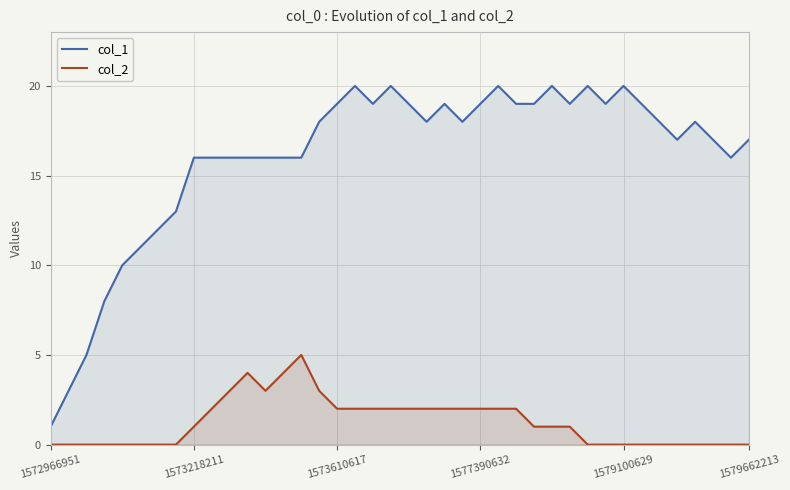

What is the difference between the maximum and minimum values in the col_1 series?

19